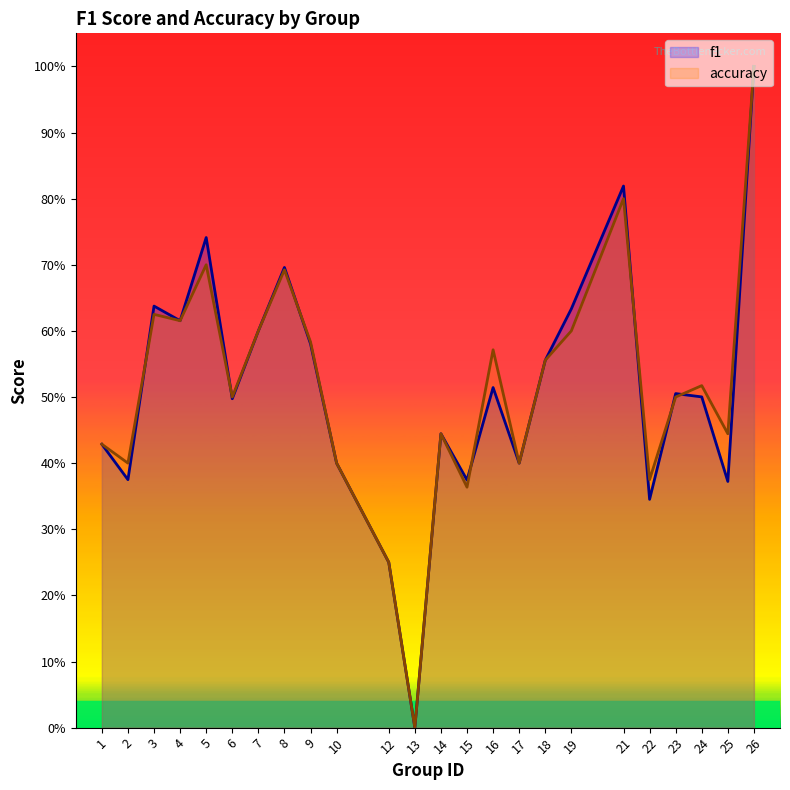

Is it true that f1 equals 0.6 at 4?

True